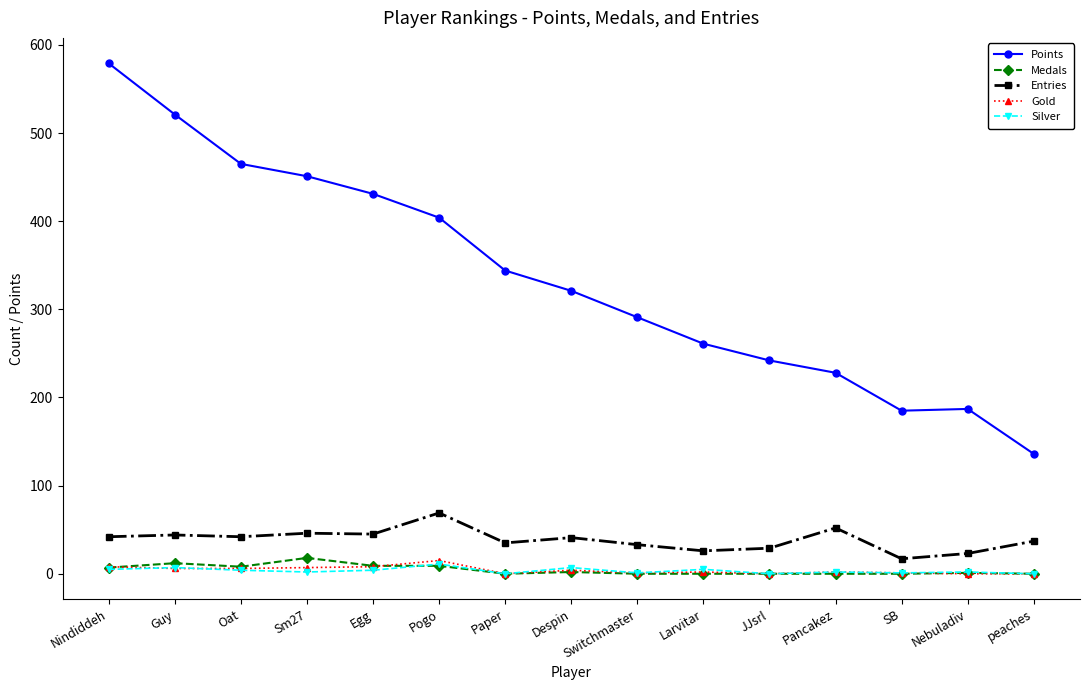

True or false: Points and Silver intersect in this chart.

False